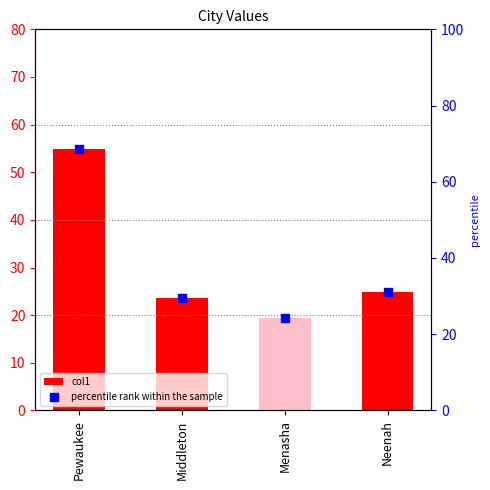

What are all the series names shown in the legend?

col1, percentile rank within the sample